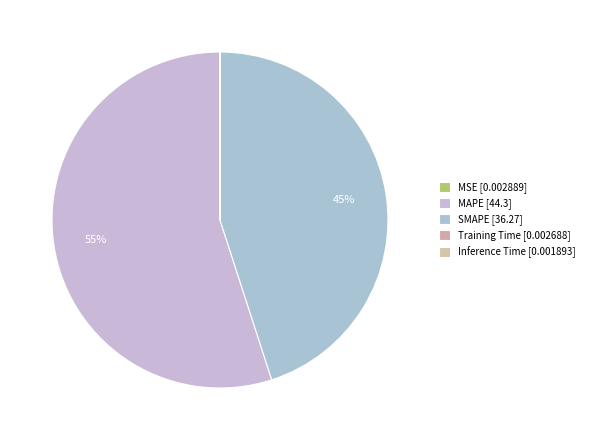

Does MAPE account for over 50% of the chart?

Yes